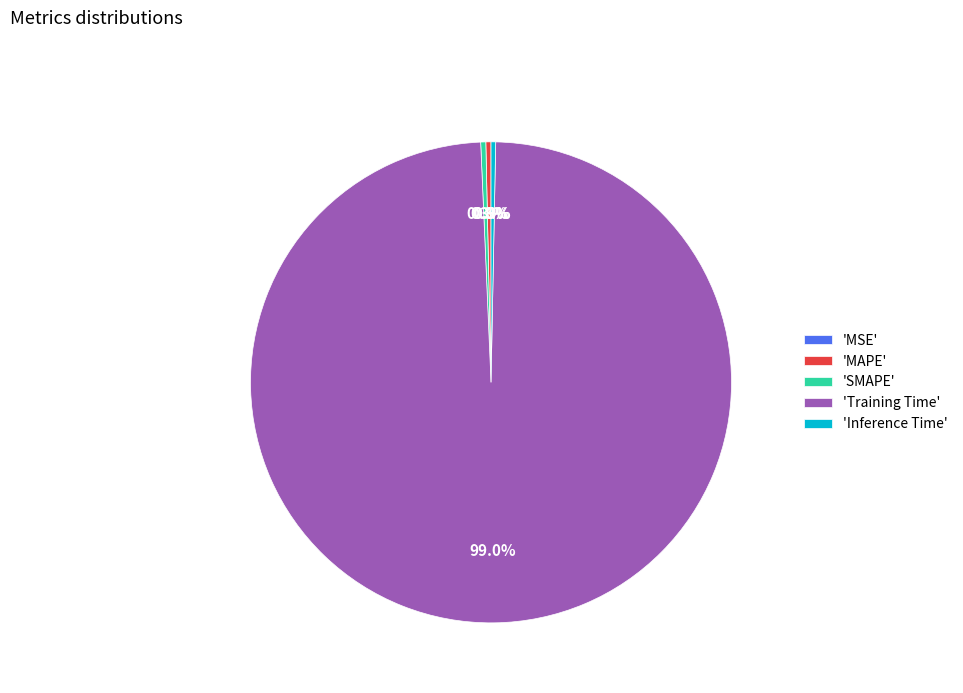

Which slice is the largest?

'Training Time'